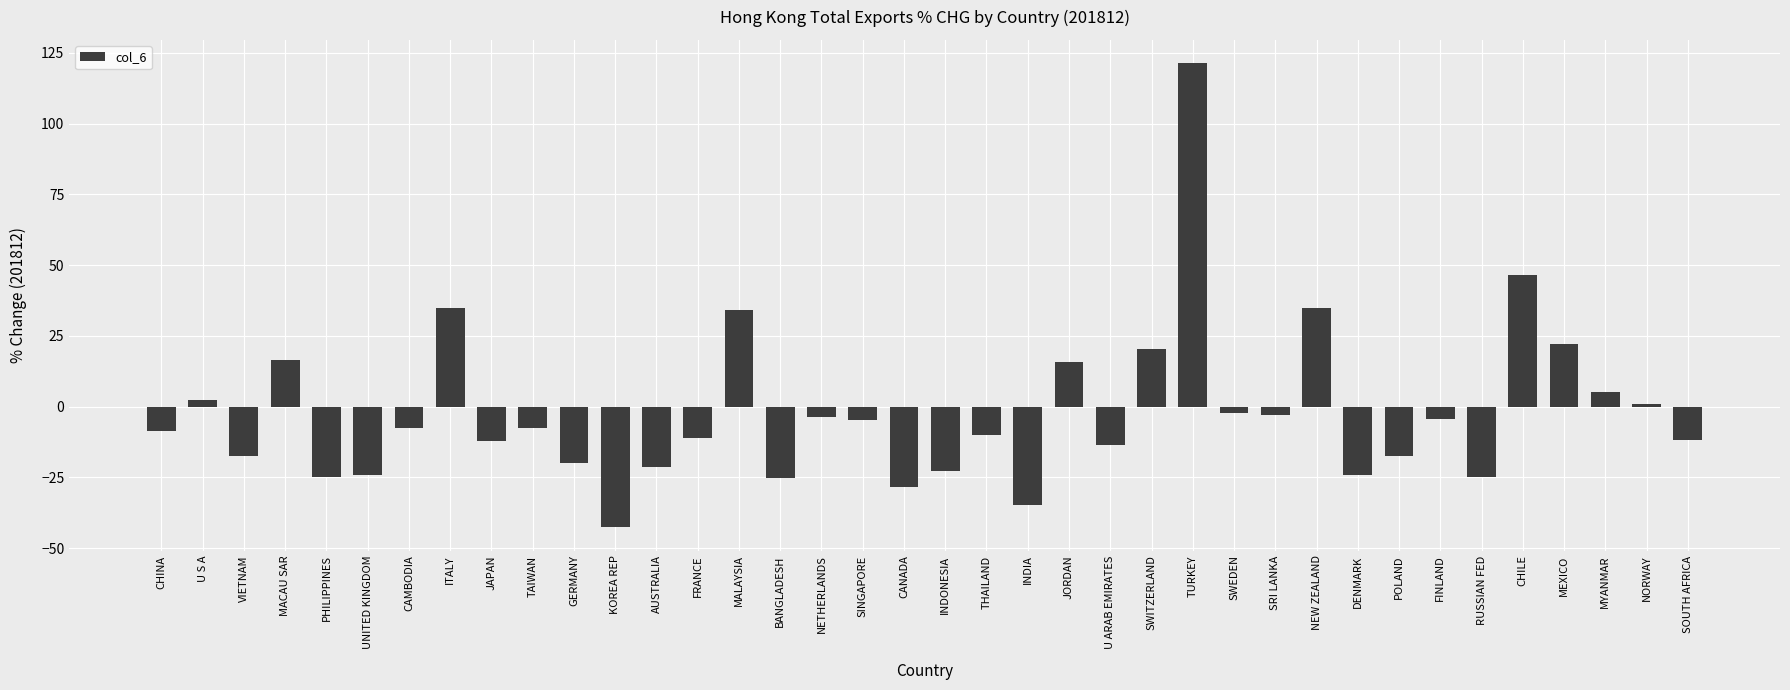

Between INDONESIA and VIETNAM, which is larger?

VIETNAM